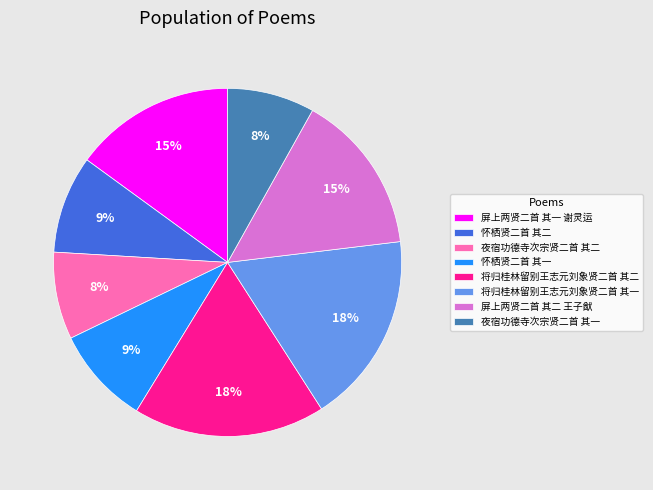

Is it true that 屏上两贤二首 其二 王子猷 is 15% of the pie?

True